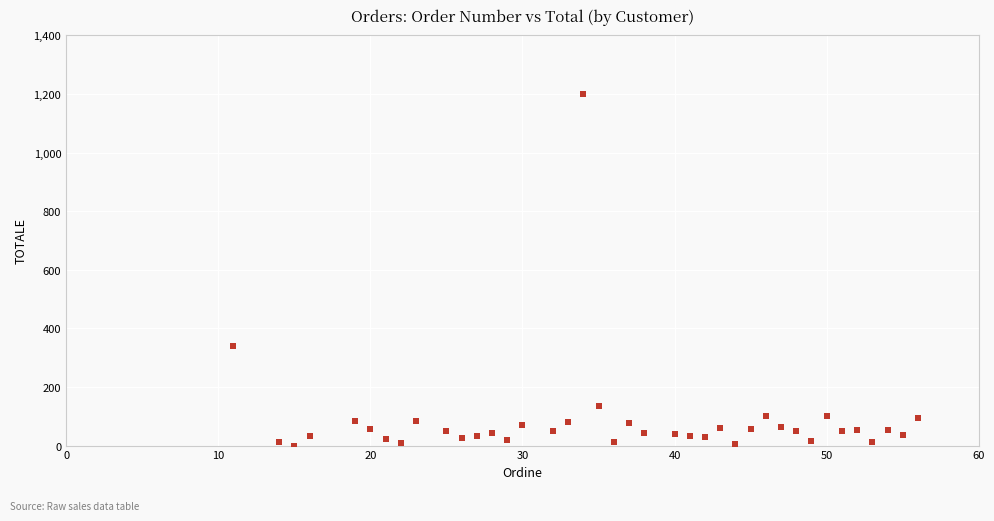

What Y value in the scatter plot is closest to 600?

340.0